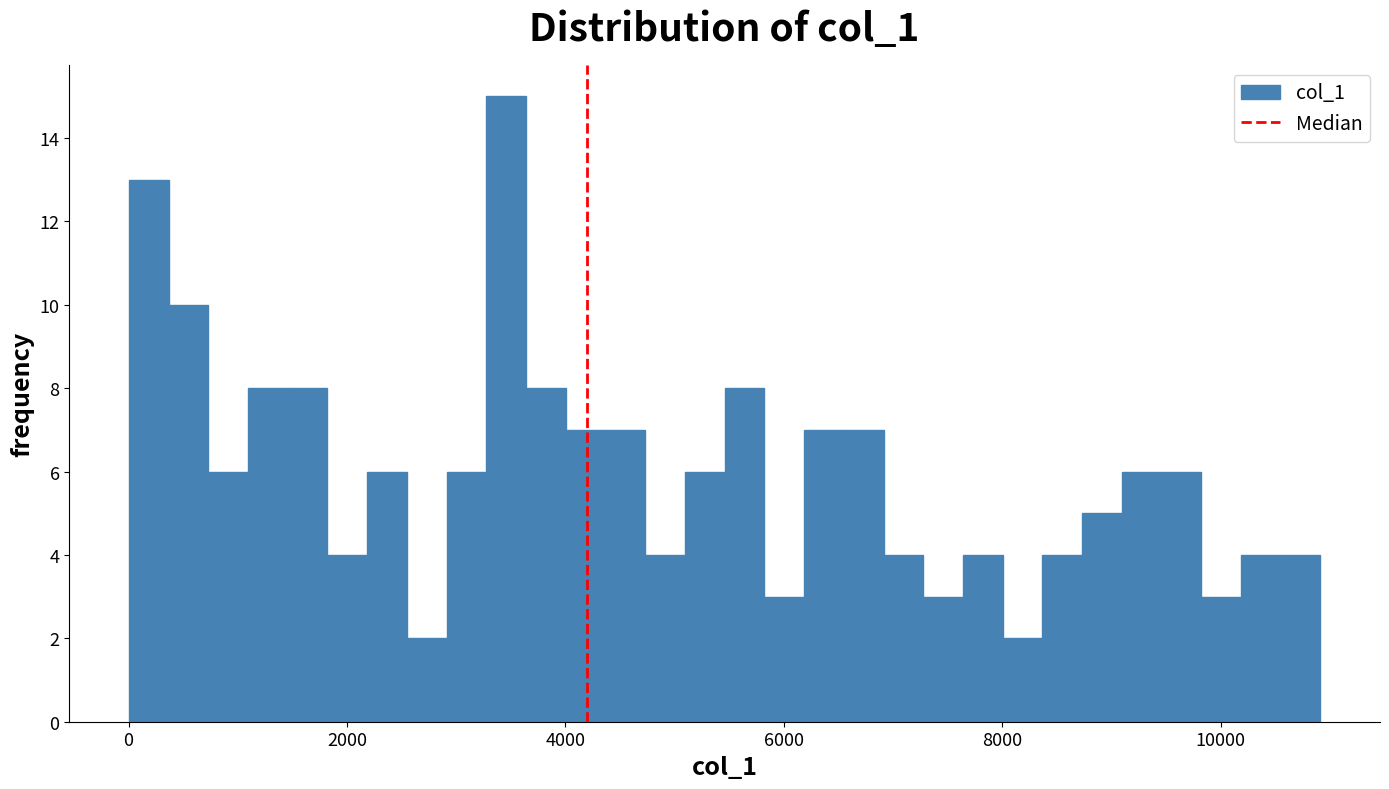

Around what value on the x-axis is the tallest bar? Give the approximate position of its centre, as read against the axis.

3400